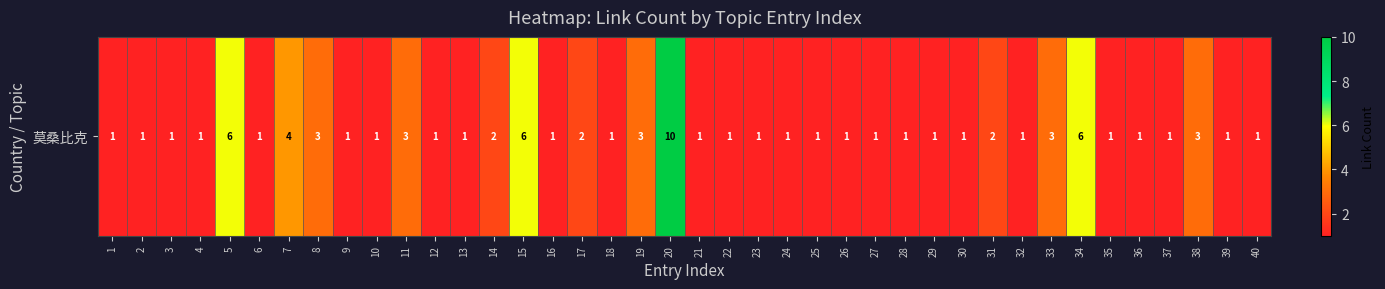

List the labels in order of value, largest first.

20, 5, 15, 34, 7, 8, 11, 19, 33, 38, 14, 17, 31, 1, 2, 3, 4, 6, 9, 10, 12, 13, 16, 18, 21, 22, 23, 24, 25, 26, 27, 28, 29, 30, 32, 35, 36, 37, 39, 40